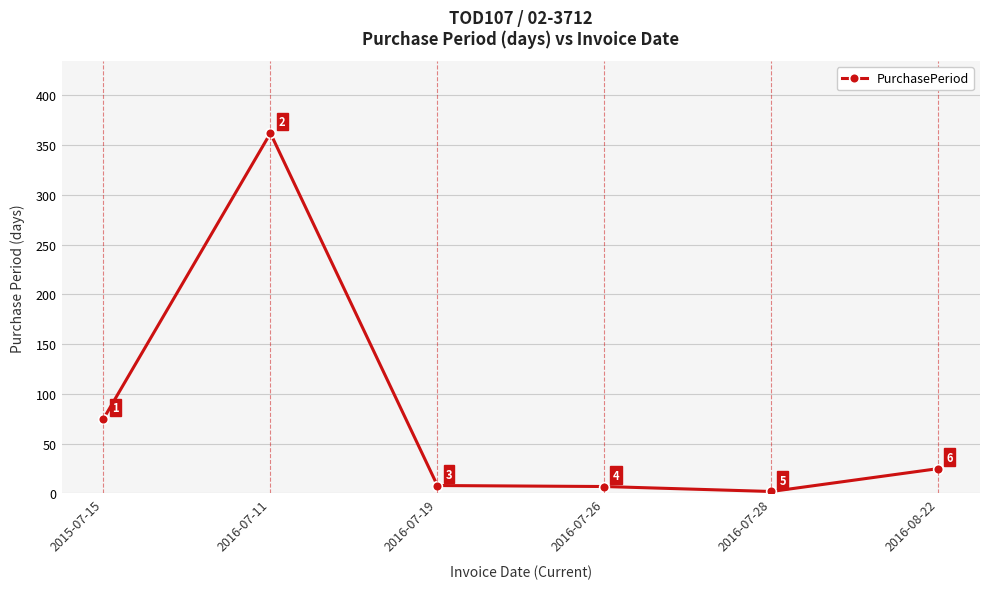

Is it true that the value at 2016-08-22 is 25?

True